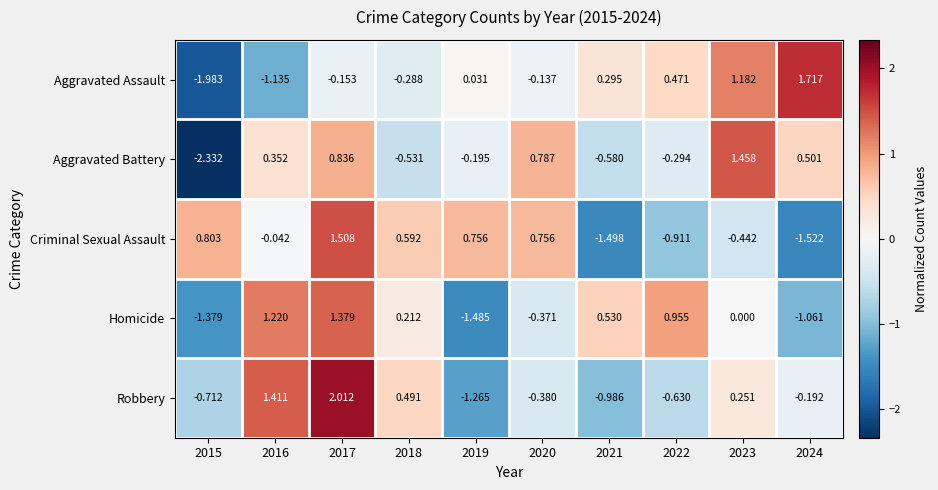

Which series has the largest total across all categories?

Aggravated Battery